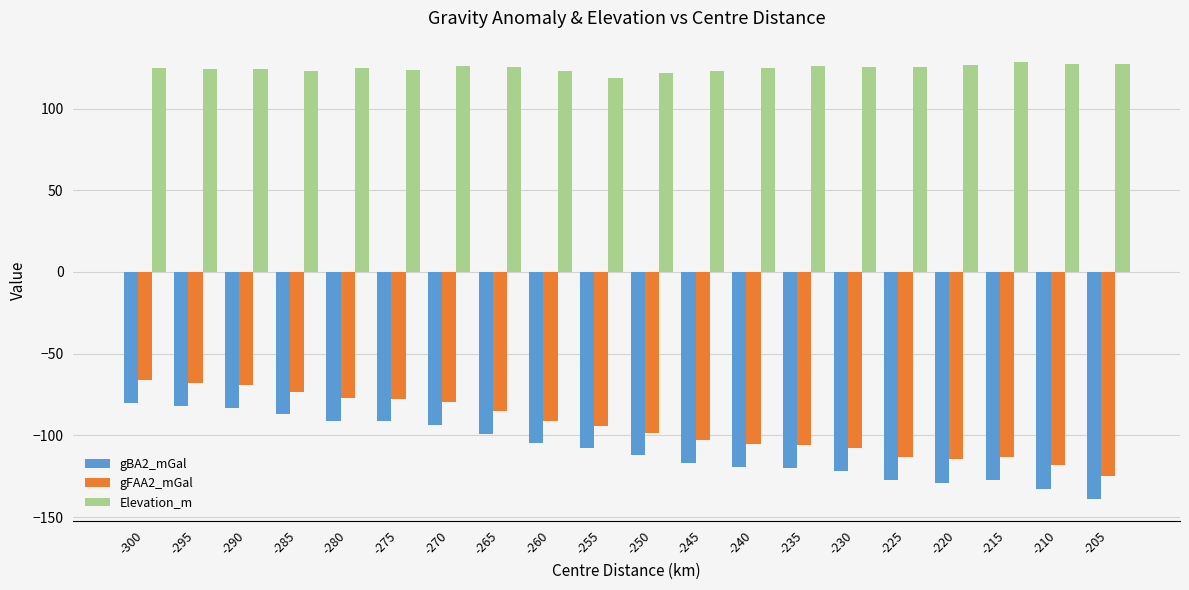

What is the sum of the gBA2_mGal values at -295 and -240?

-201.1